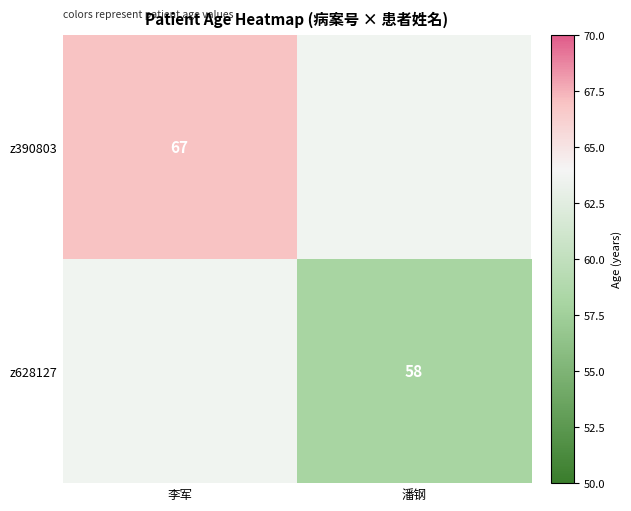

The z628127 series shows 58 at 潘钢. True or false?

True